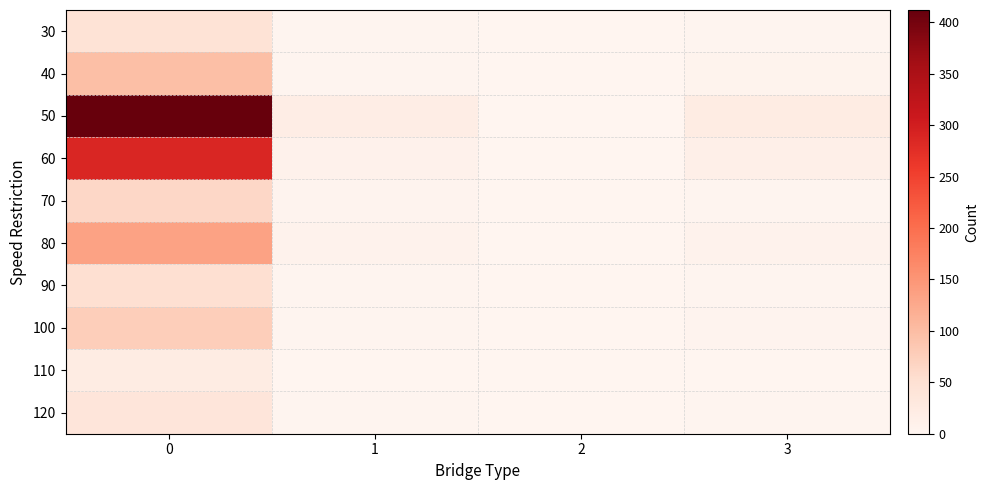

At how many categories does at least one series exceed 33?

1